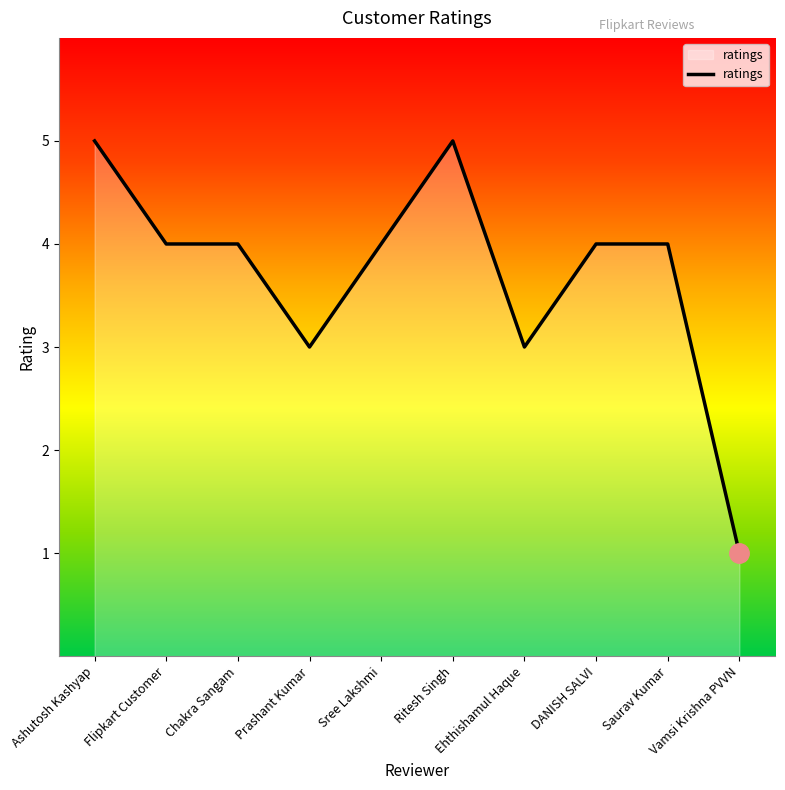

Reading right to left, what are all the values shown in this chart?

1	4	4	3	5	4	3	4	4	5